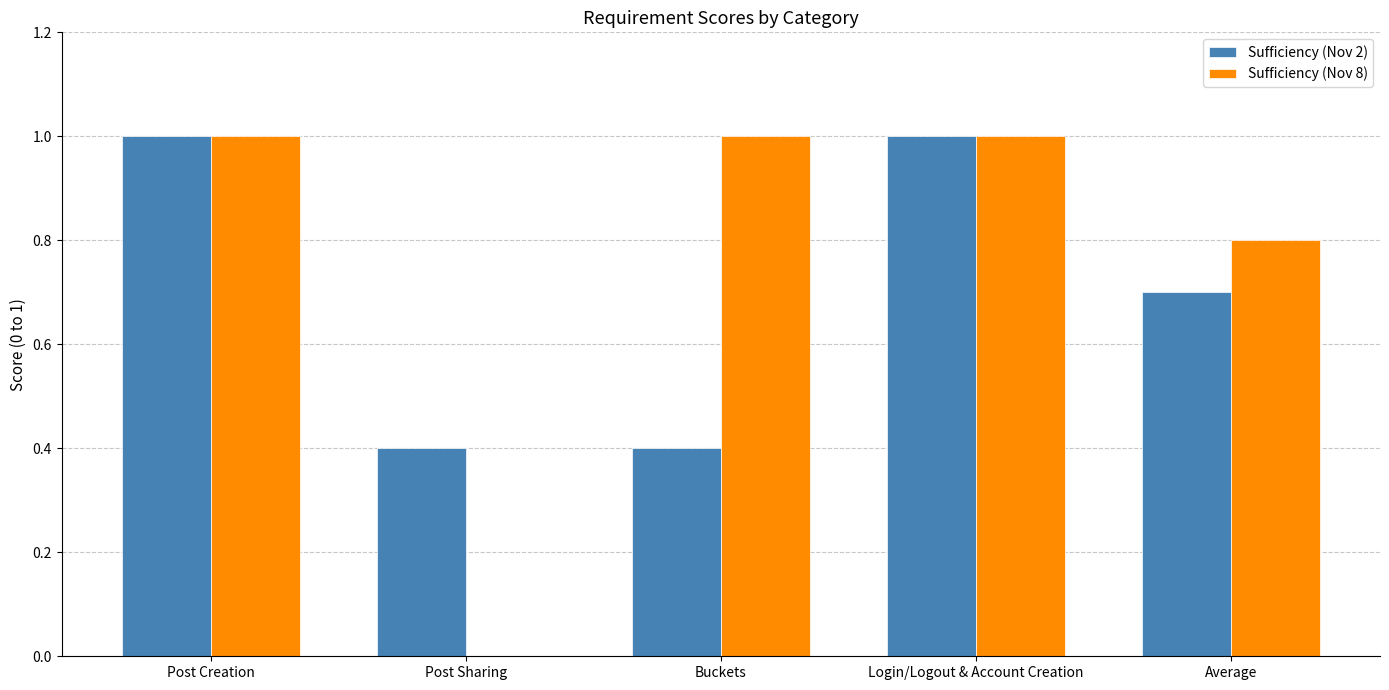

True or false: Sufficiency (Nov 8) has a value of 0.3 at Login/Logout & Account Creation.

False